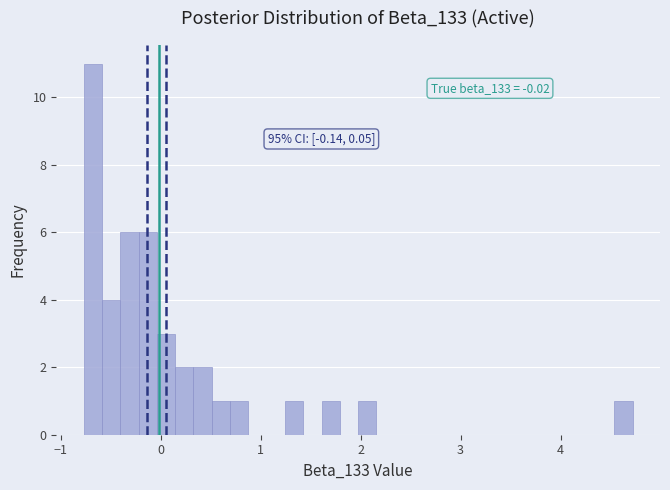

Read against the x-axis, roughly where is the centre of the tallest bar?

-0.7